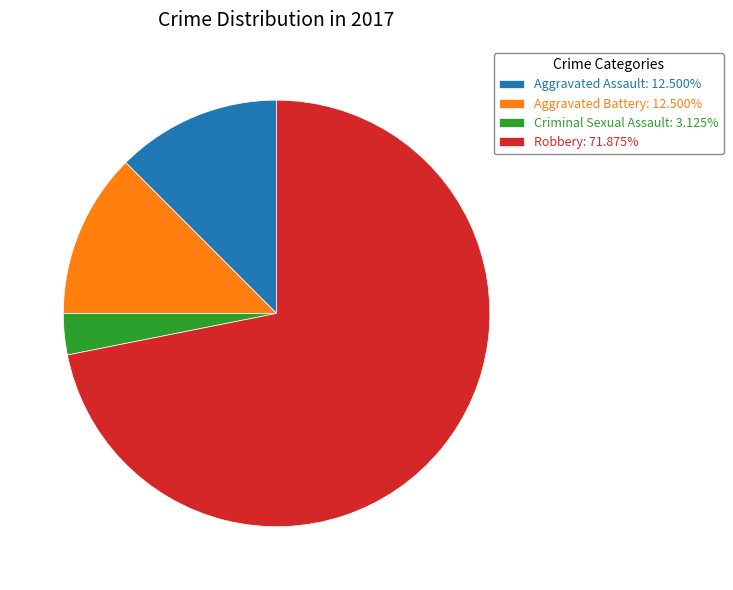

What is the ratio of the value at Aggravated Assault: 12.500% to the value at Aggravated Battery: 12.500%?

1.0